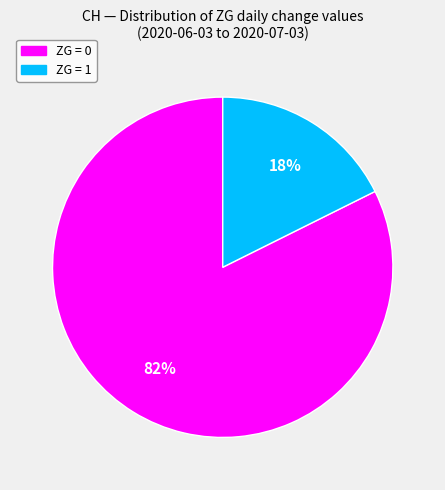

Count the number of slices in the pie.

2